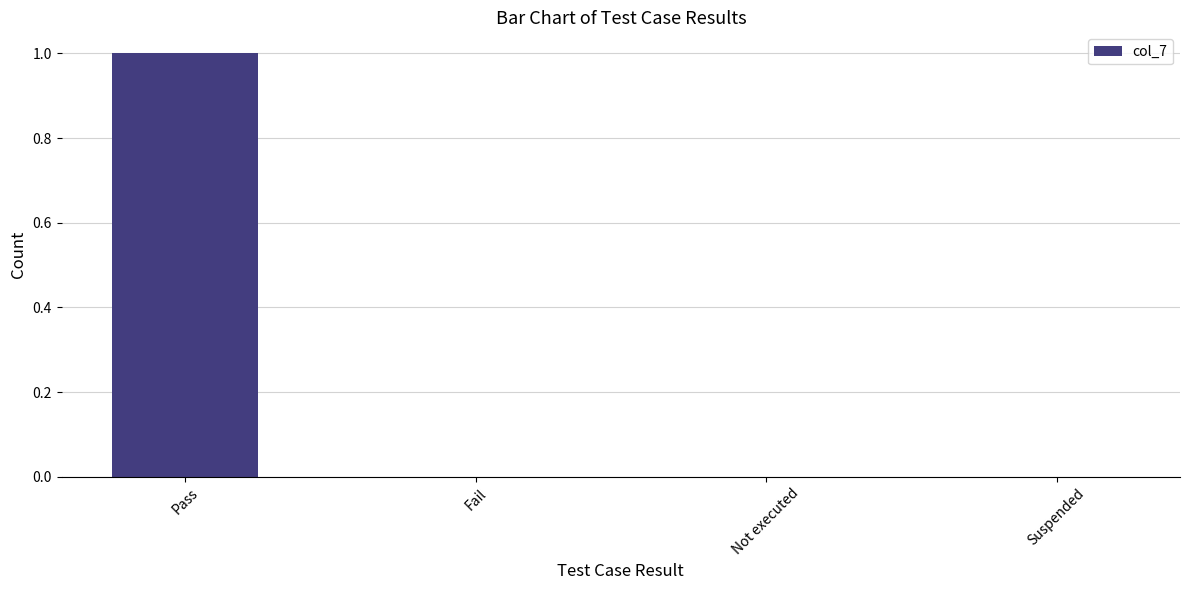

How many categories are shown in the chart?

4